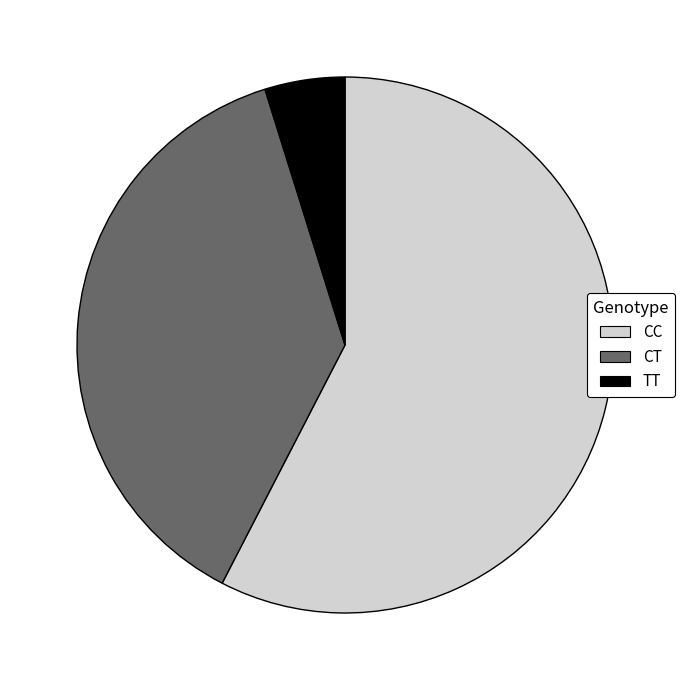

Which slice is the smallest?

TT